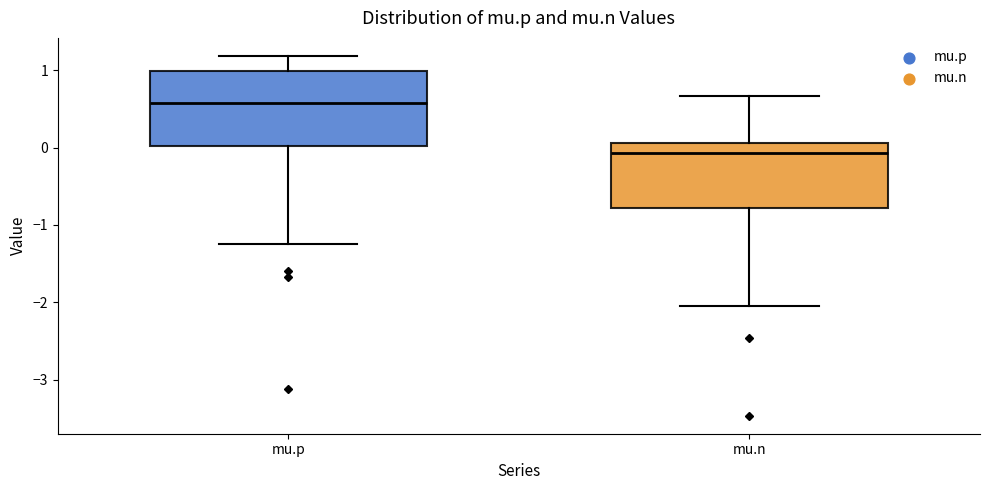

Reading left to right, read every box against the y-axis: the position of its median line, the range the box covers, and the ends of its whiskers. The values are not printed on the chart, so give them approximately, as read against the axis.

mu.p: median 0.6, box 0.0 to 1.0, whiskers -1.2 to 1.2
mu.n: median -0.1, box -0.8 to 0.1, whiskers -2.1 to 0.7